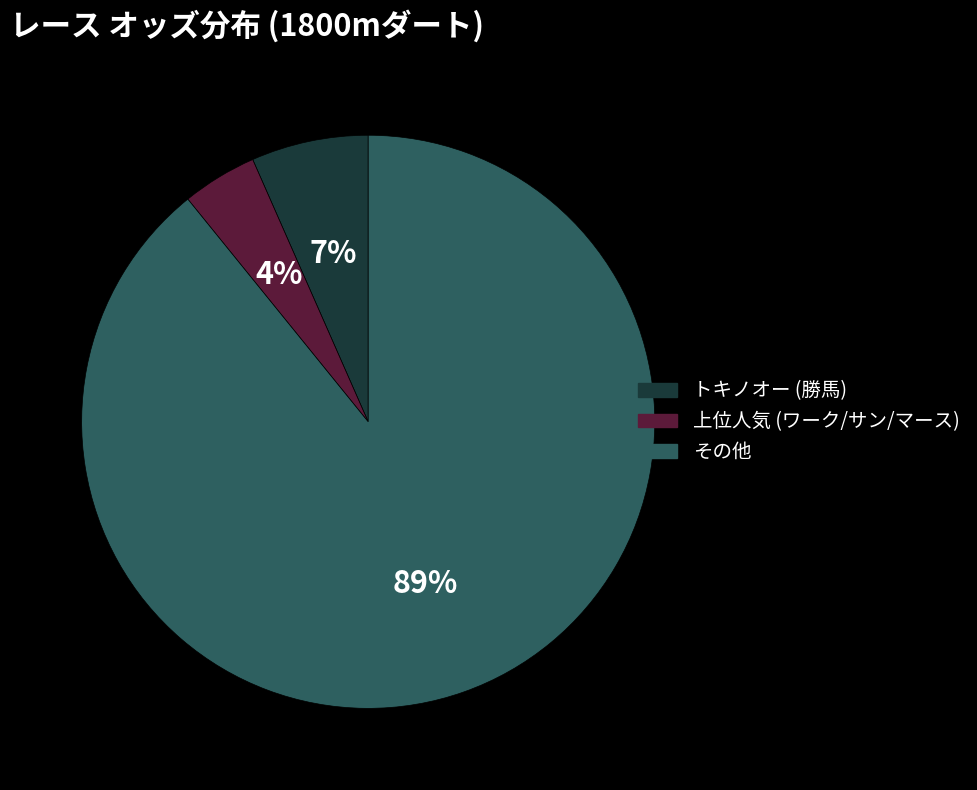

To the nearest percent, what is the difference between the largest and smallest slice percentages?

85%